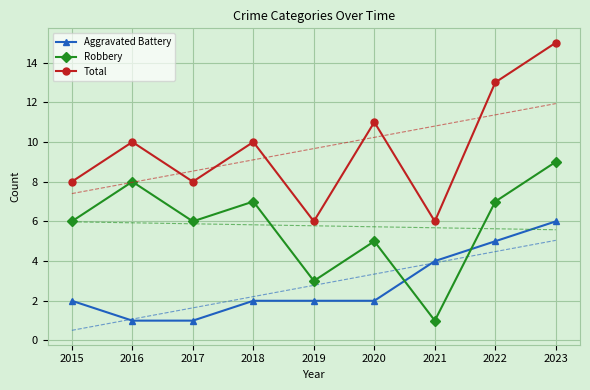

What is the difference between the second highest and minimum values in the Robbery series?

7